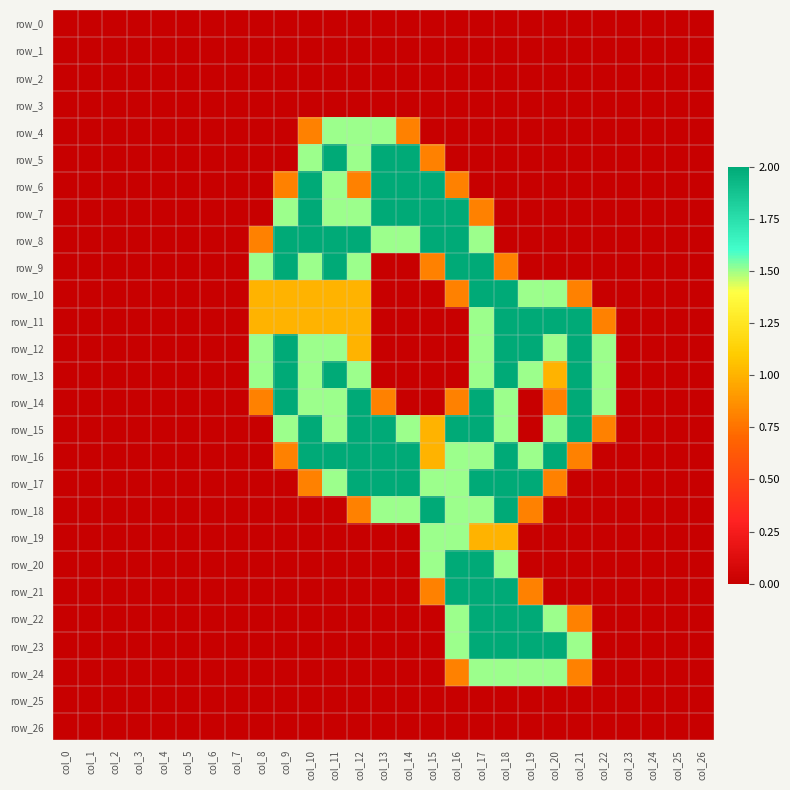

Rank the series by their maximum value, from lowest to highest.

row_0, row_1, row_2, row_3, row_25, row_26, row_4, row_19, row_24, row_5, row_6, row_7, row_8, row_9, row_10, row_11, row_12, row_13, row_14, row_15, row_16, row_17, row_18, row_20, row_21, row_22, row_23